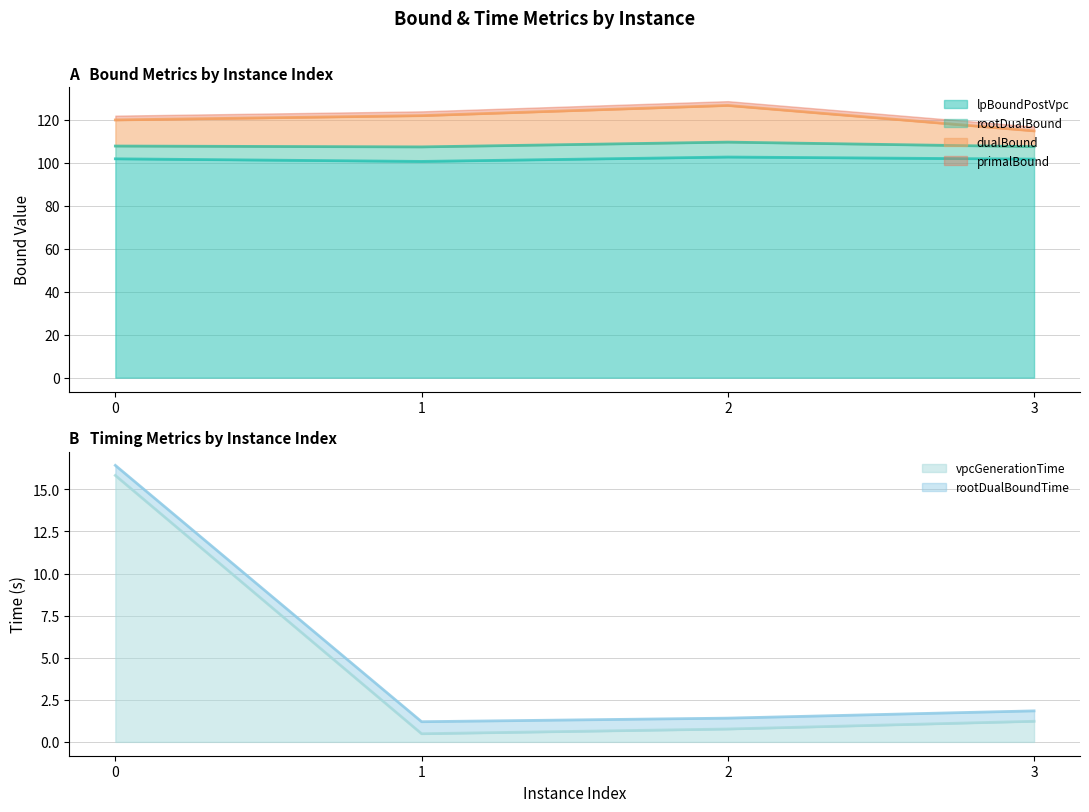

The value of lpBoundPostVpc at 1 is 33.7. True or false?

False